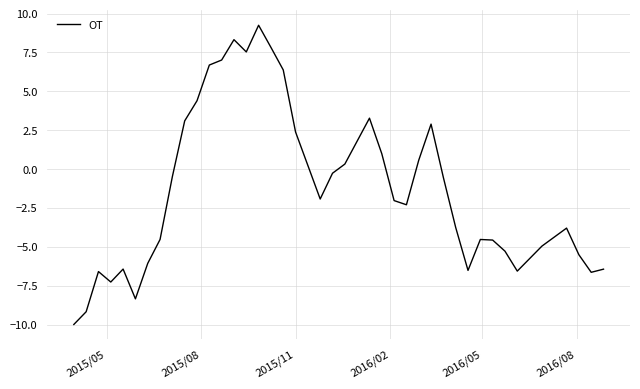

What is the greatest value displayed?

9.2